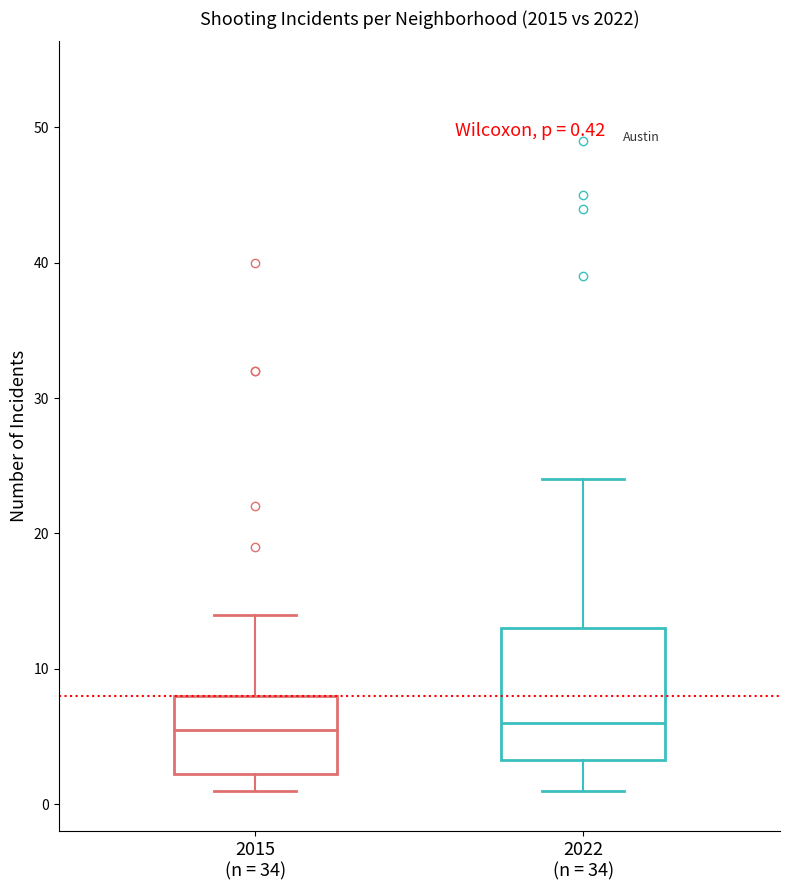

Which box is the tallest, from its lower edge to its upper edge?

2022 (n = 34)